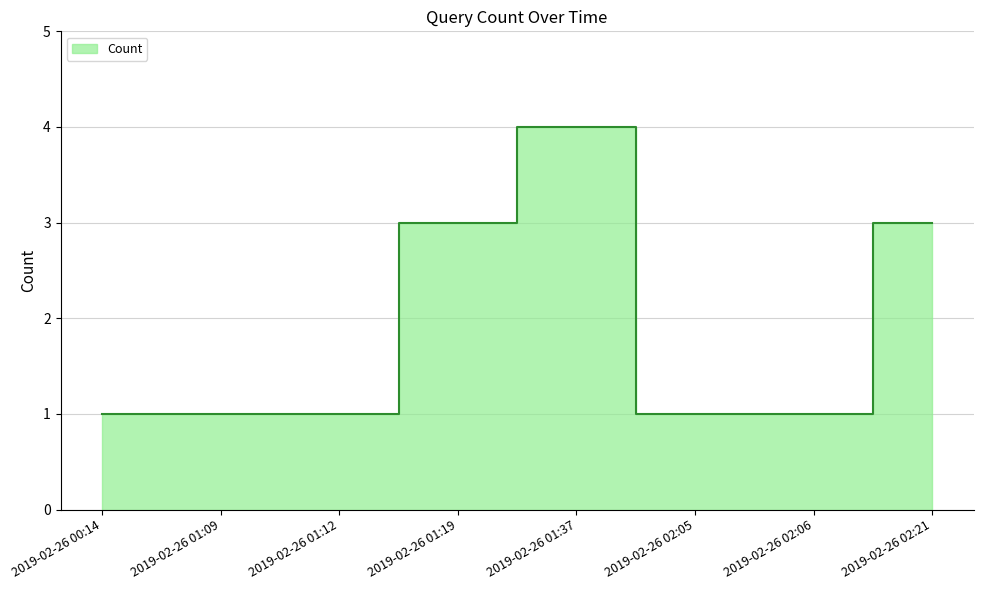

Reading right to left, transcribe all the data shown in this chart.

2019-02-26 02:21=3	2019-02-26 02:06=1	2019-02-26 02:05=1	2019-02-26 01:37=4	2019-02-26 01:19=3	2019-02-26 01:12=1	2019-02-26 01:09=1	2019-02-26 00:14=1